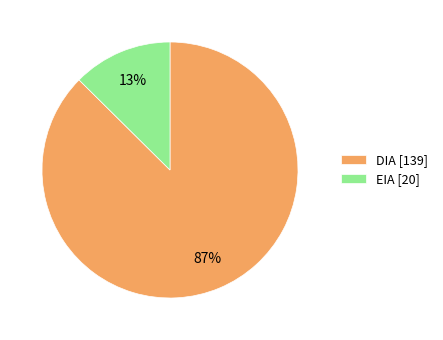

Count the number of slices in the pie.

2